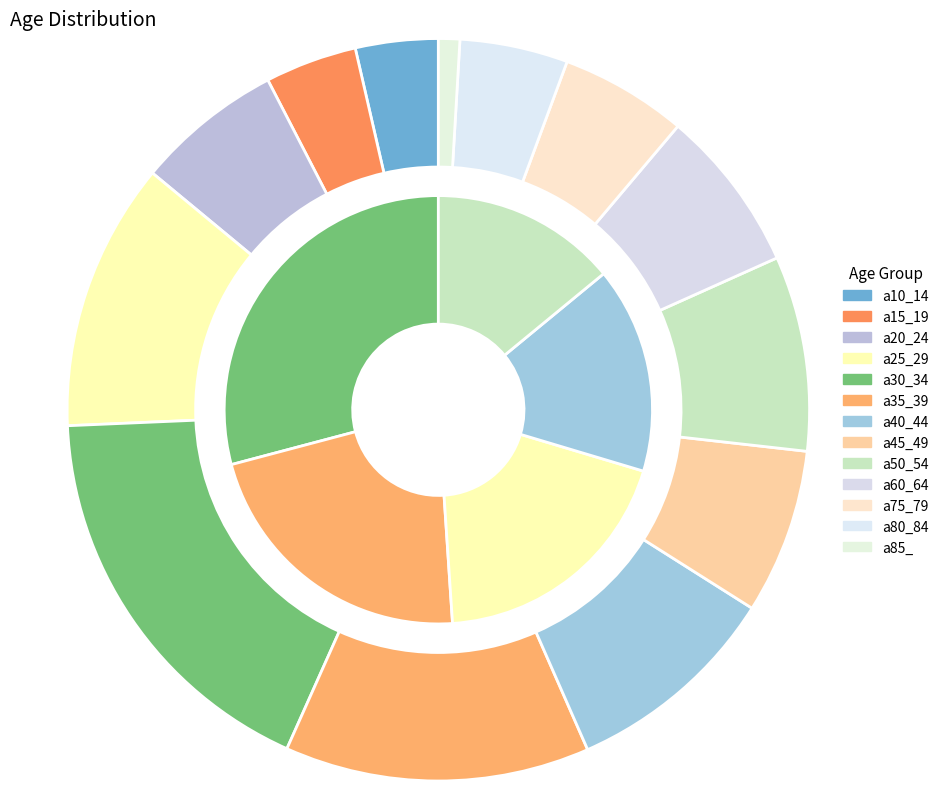

Combined, do a60_64 and a45_49 account for over 50%?

No